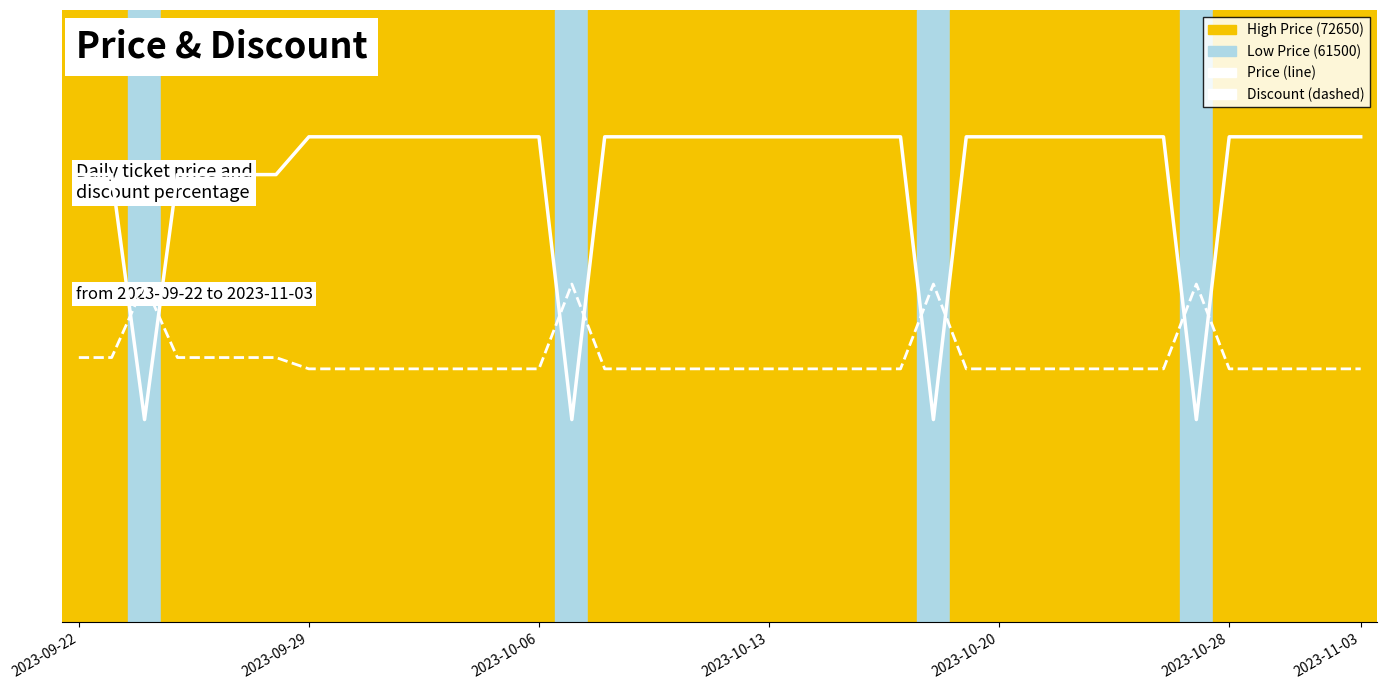

How many values in the Price series are below 72650?

10